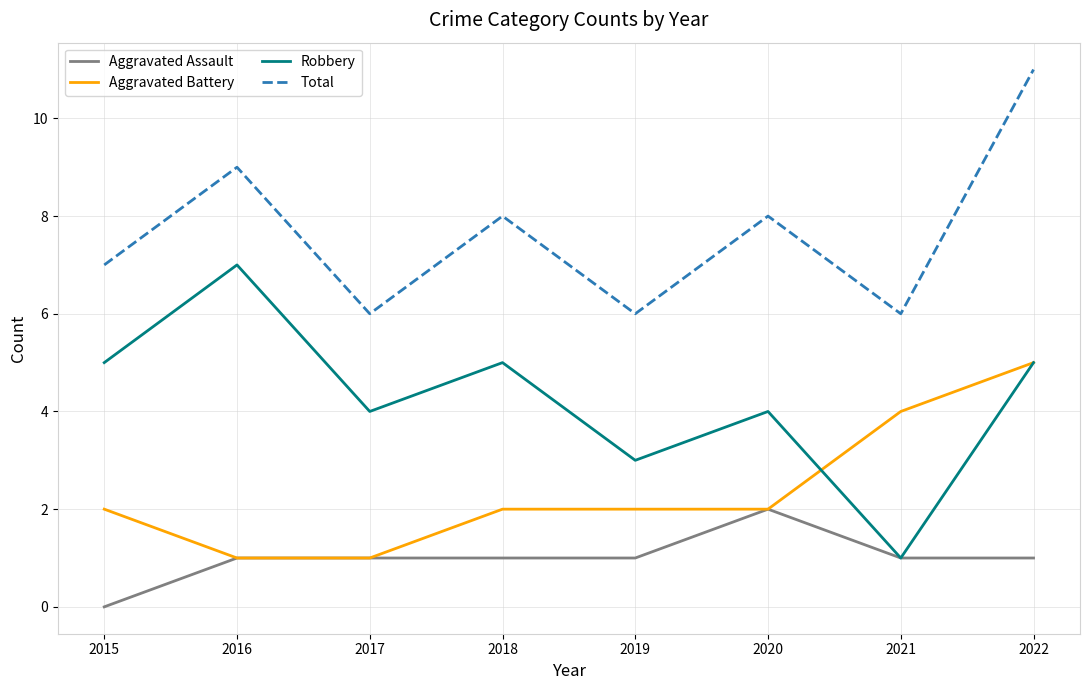

True or false: Total and Robbery cross at least once.

False